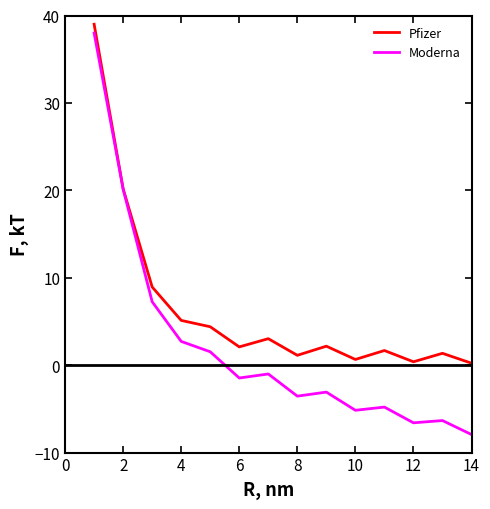

Which series has the widest spread of values?

Moderna